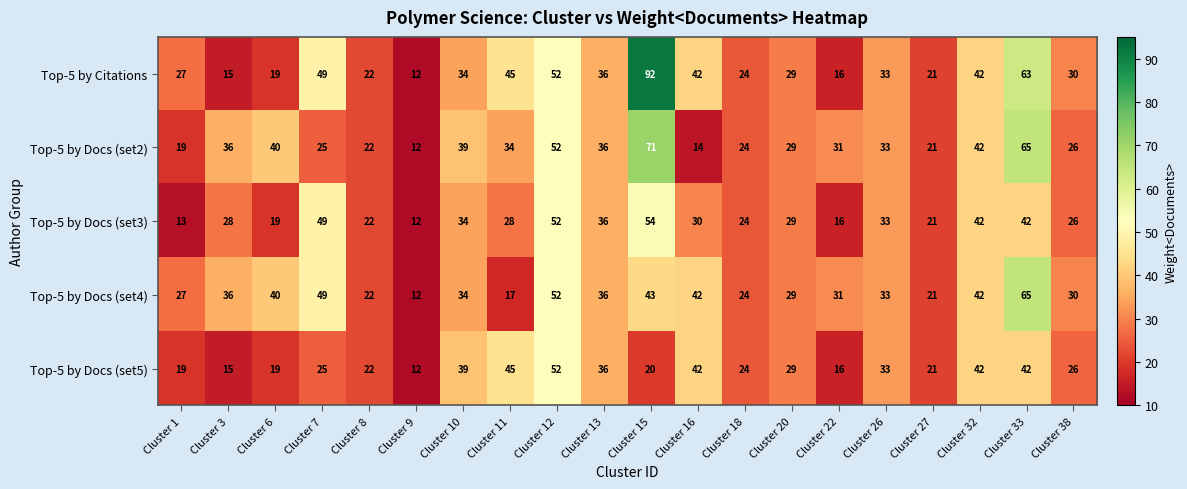

Where does the Top-5 by Docs (set3) series first go above 29?

Cluster 7